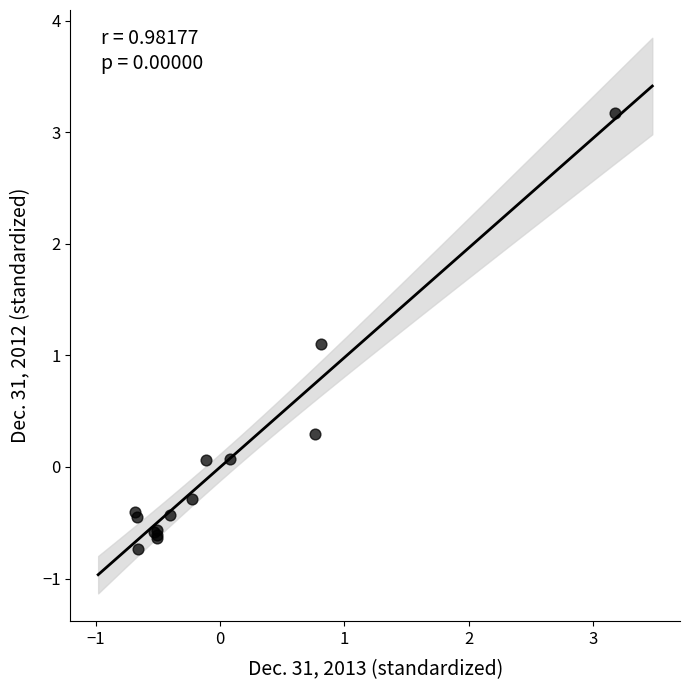

What Y value in the scatter plot is closest to 1?

1.1